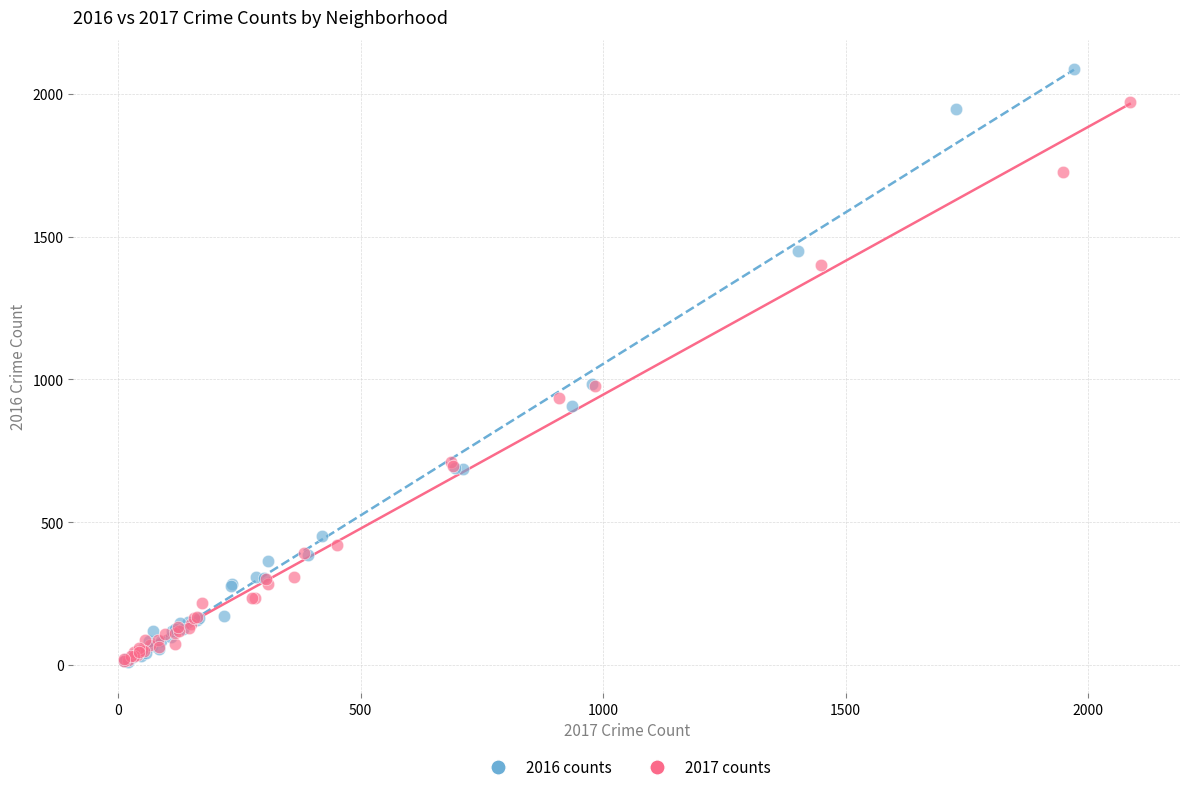

Which series reaches the maximum Y coordinate?

2016 counts